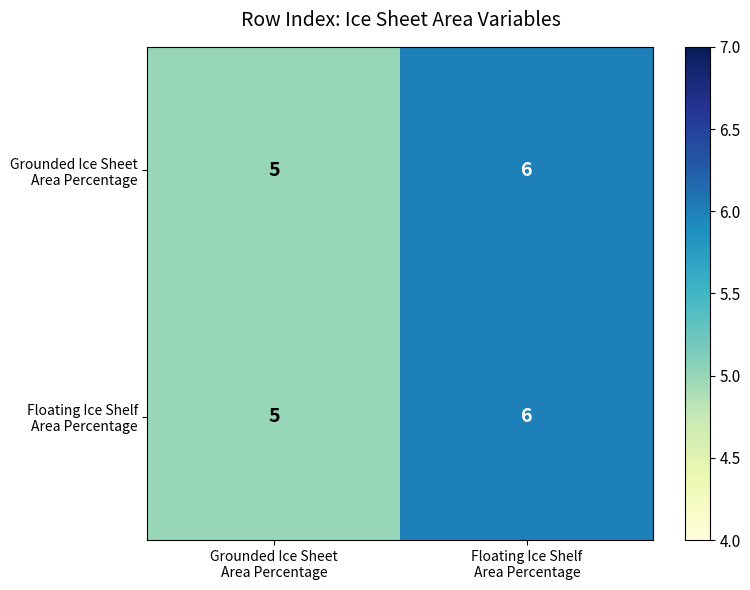

How many categories are shown in the chart?

2